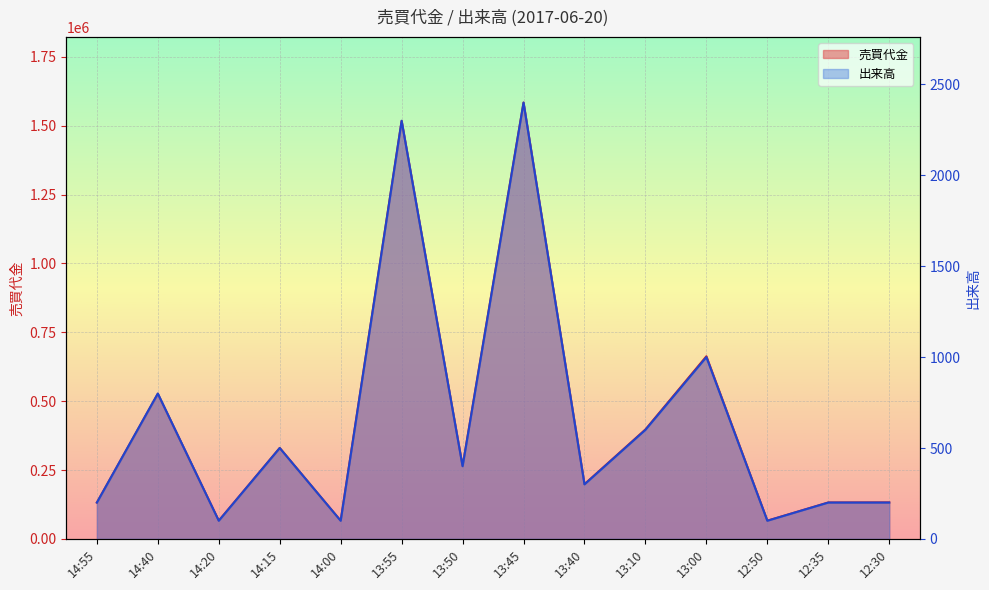

The 売買代金 series shows 549763 at 14:15. True or false?

False